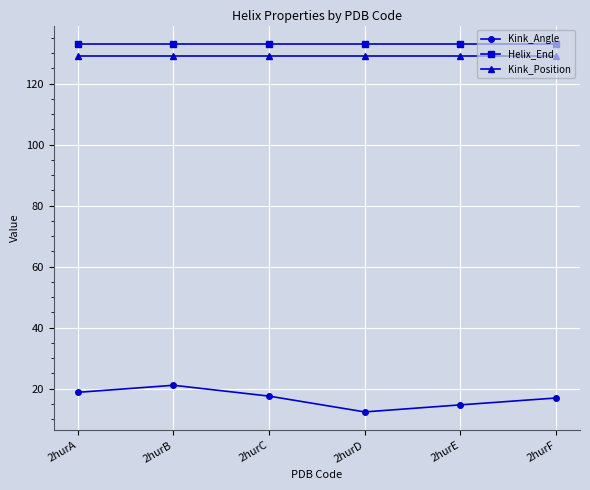

Does the chart display data point markers on the line(s)?

Yes